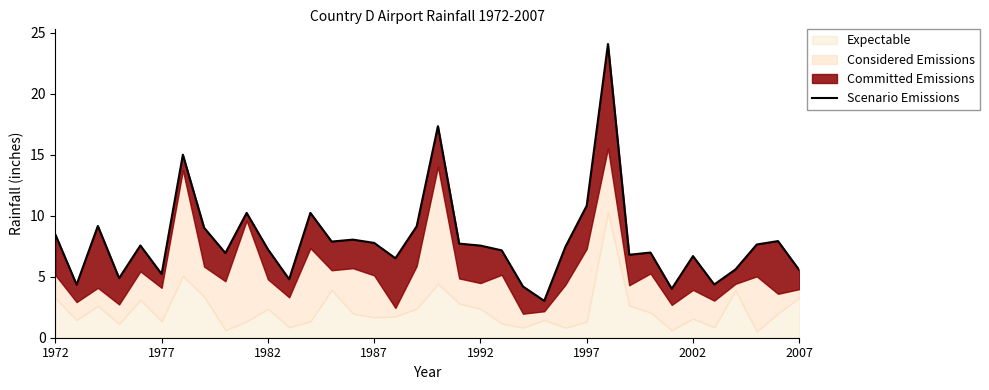

Reading left to right, transcribe all the data shown in this chart.

8.5	4.3	9.2	4.9	7.6	5.2	15.0	9.0	6.9	10.2	7.2	4.8	10.2	7.9	8.0	7.8	6.5	9.1	17.3	7.7	7.5	7.2	4.2	3.0	7.5	10.8	24.1	6.8	7.0	4.0	6.7	4.4	5.6	7.6	7.9	5.5